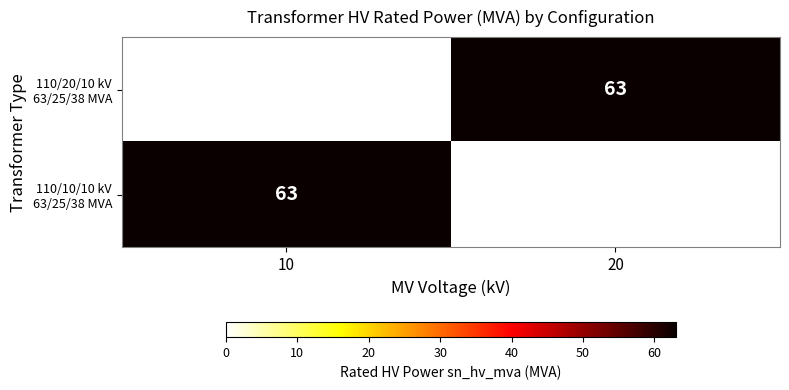

List the labels in order of 110/10/10 kV 63/25/38 MVA value, smallest first.

20, 10